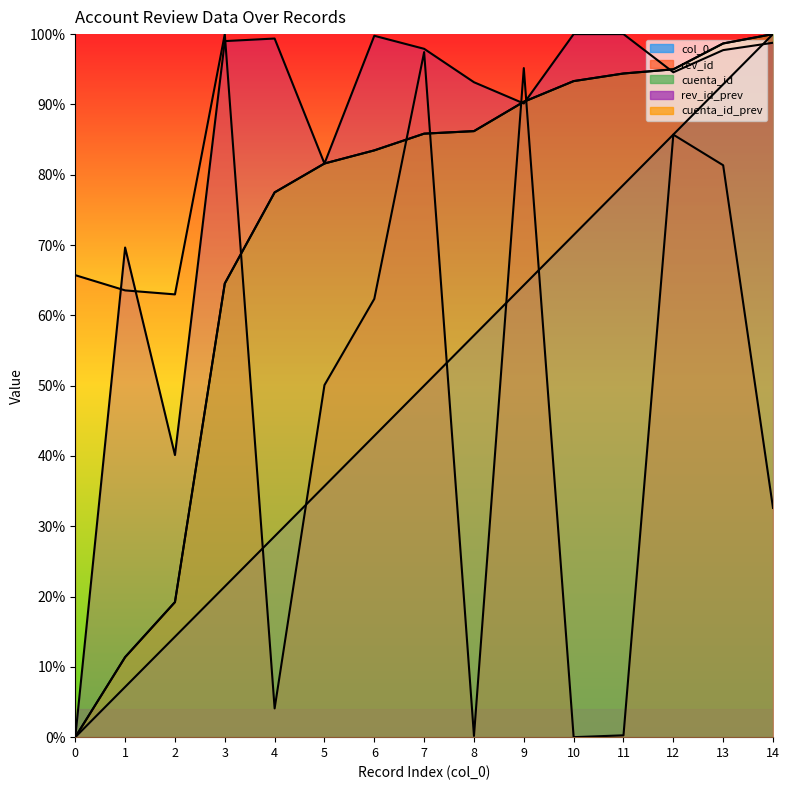

What are all the series names shown in the legend?

col_0, rev_id, cuenta_id, rev_id_prev, cuenta_id_prev